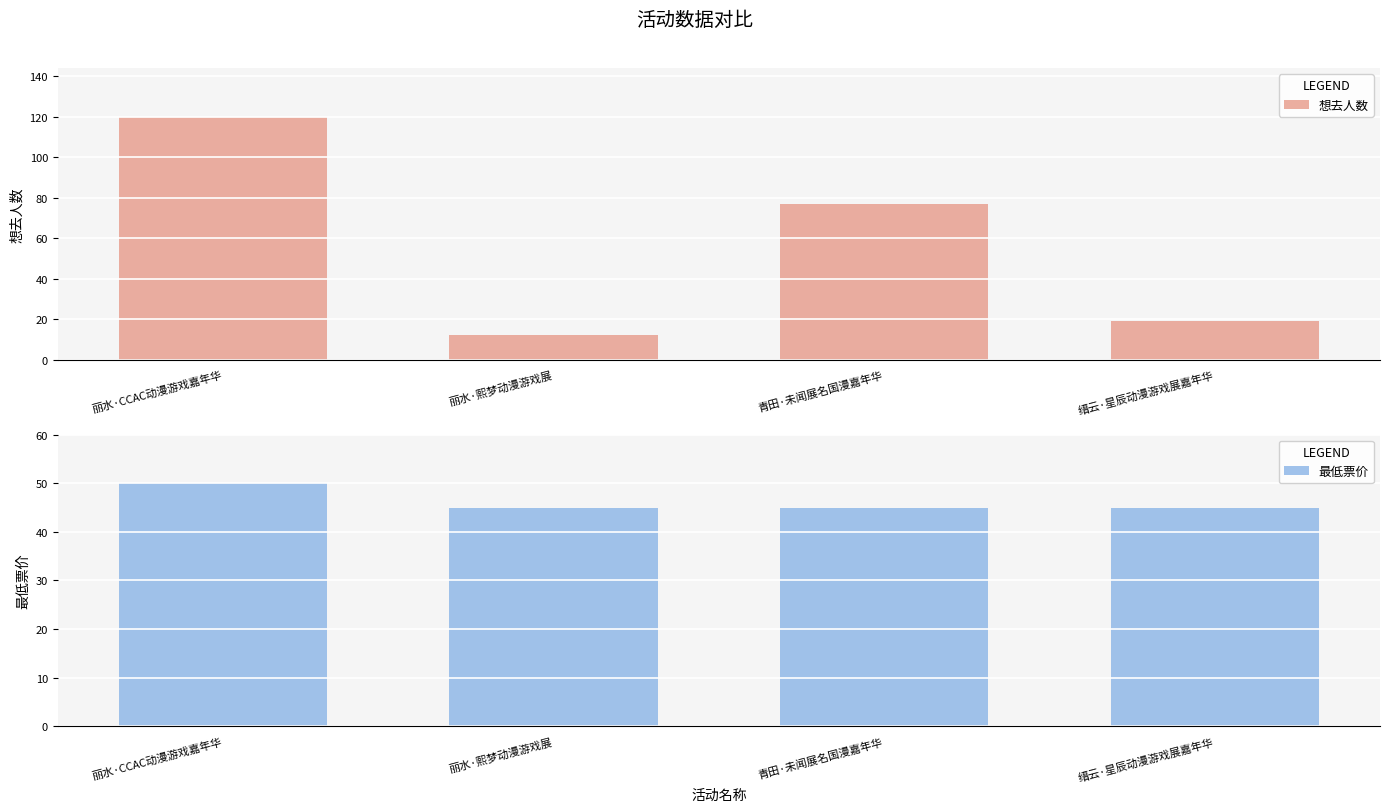

Are the bars horizontal?

No